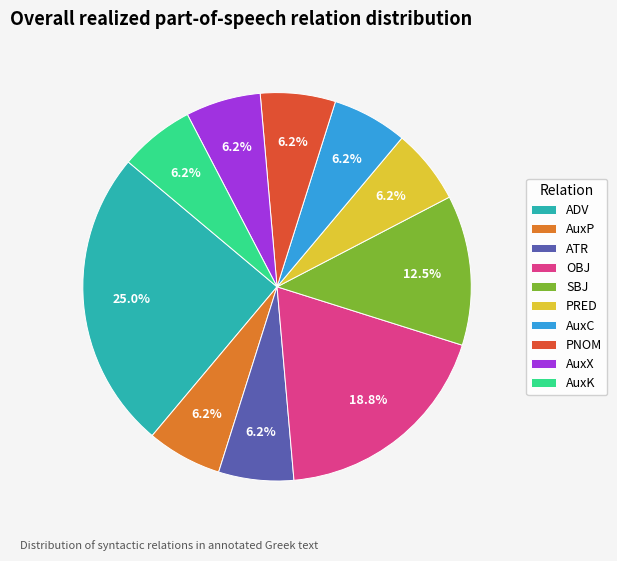

To the nearest percent, what is the difference between the largest and smallest slice percentages?

19%